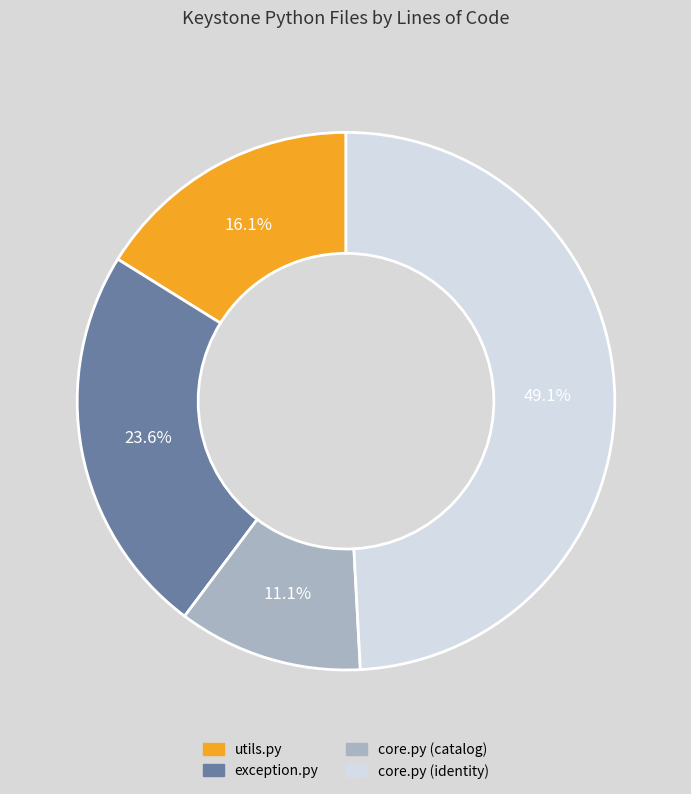

What percentage is the exception.py slice, to the nearest percent?

24%